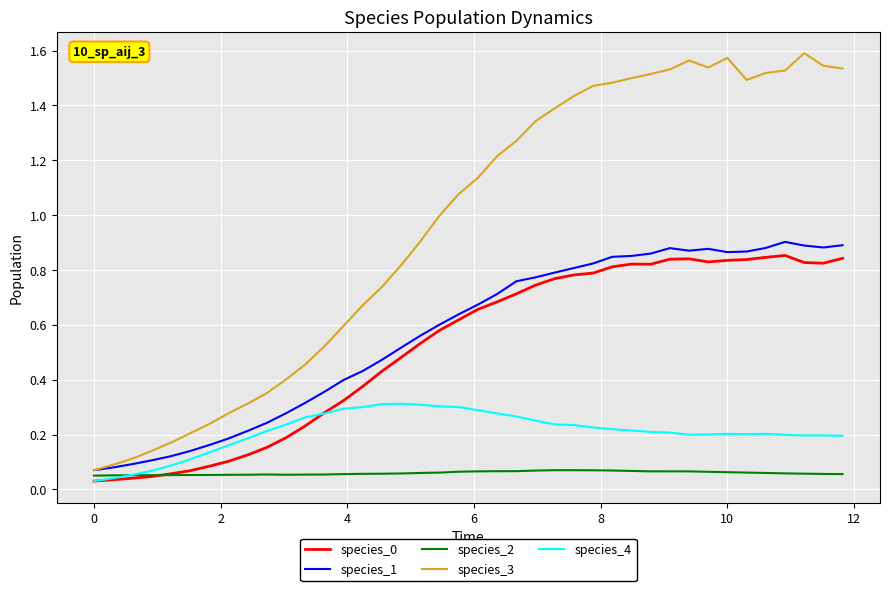

Which series has the widest spread of values?

species_3